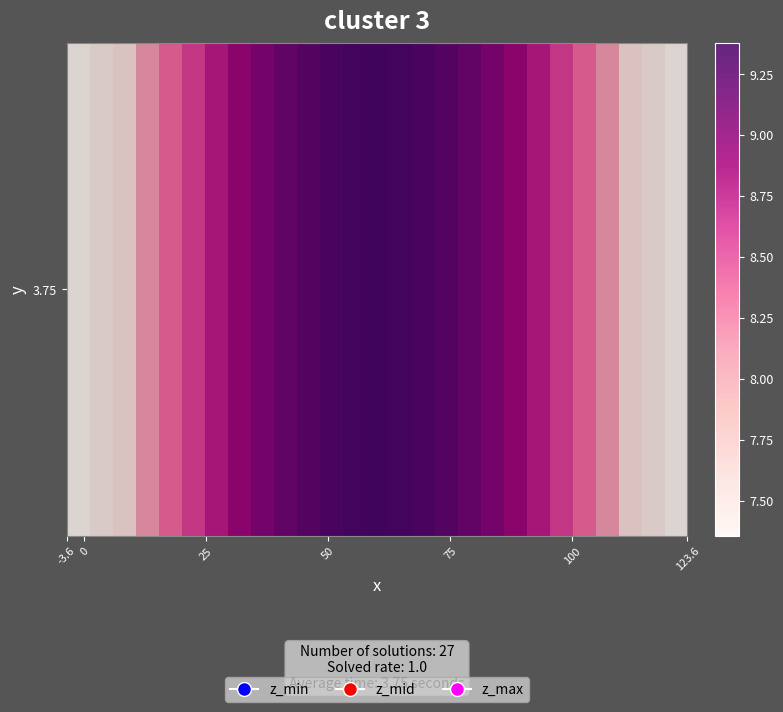

What is the sum of all values?

232.2